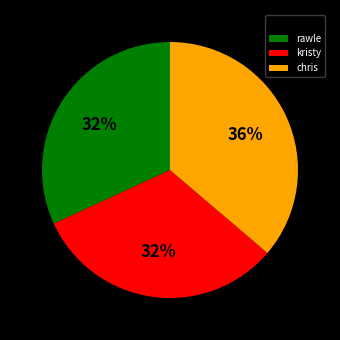

To the nearest percent, what is the average slice percentage?

33%